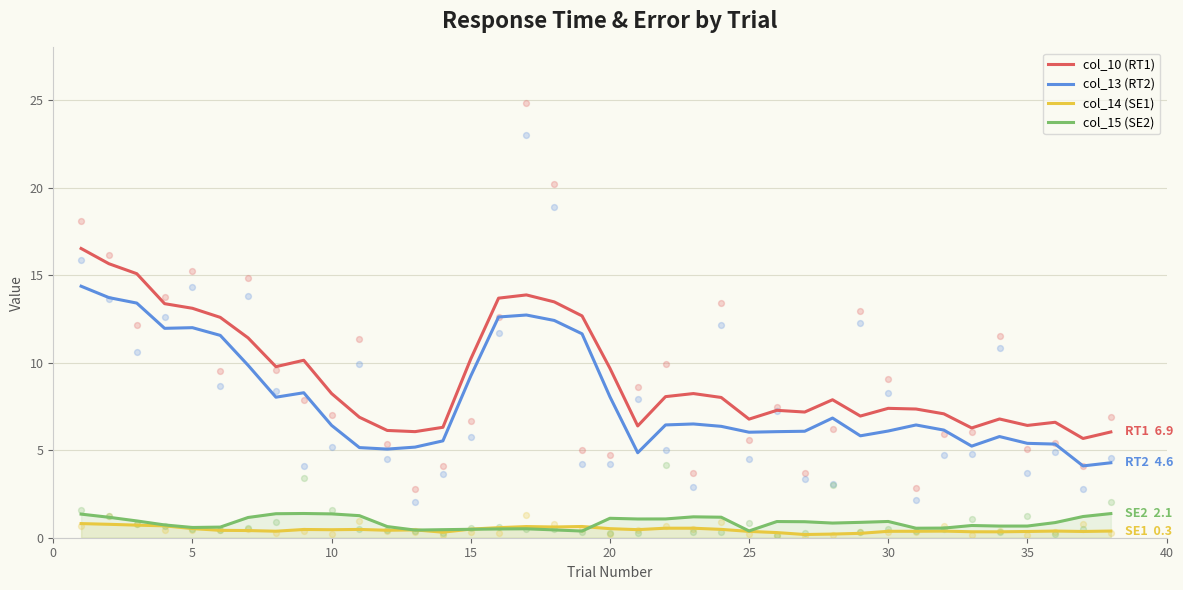

Is it true that col_13 (RT2) equals 12.0 at 5?

True